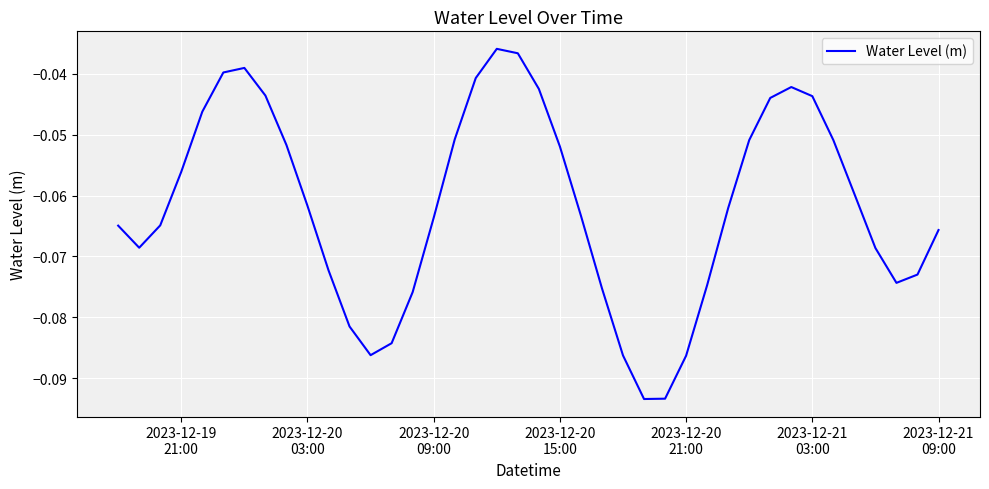

How many lines are shown in the chart?

1